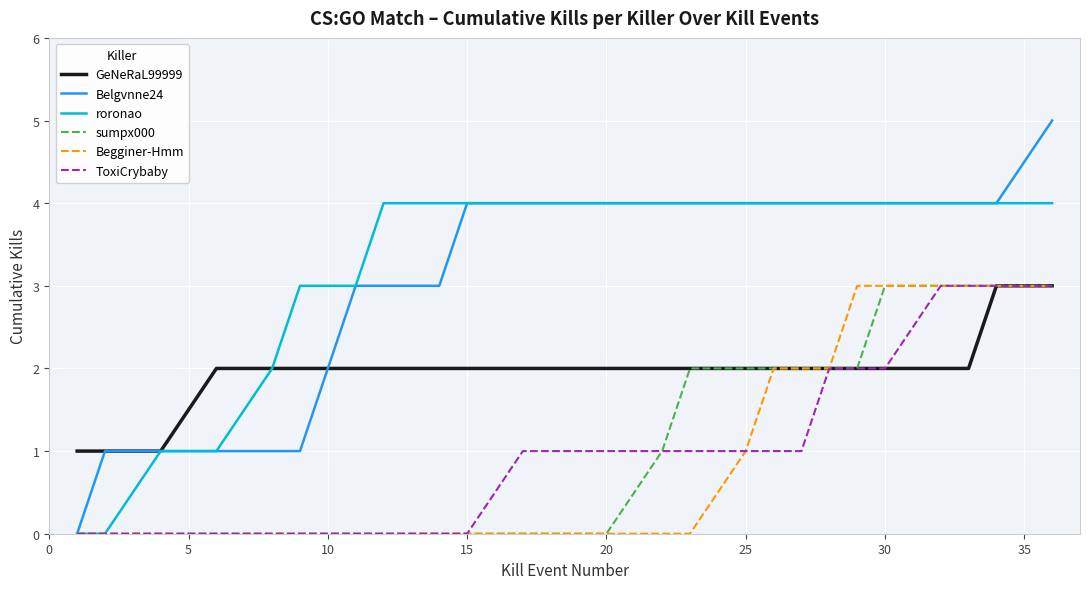

Which series has the largest range (max minus min)?

Belgvnne24